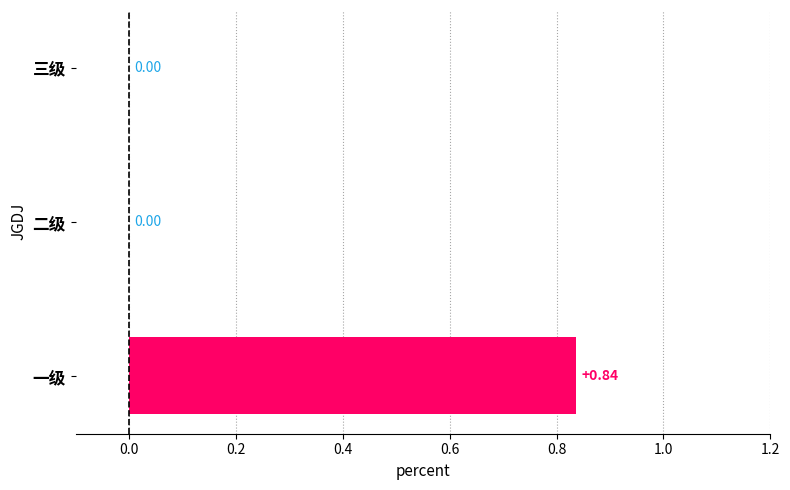

Are the bars grouped side by side (vs. stacked)?

No